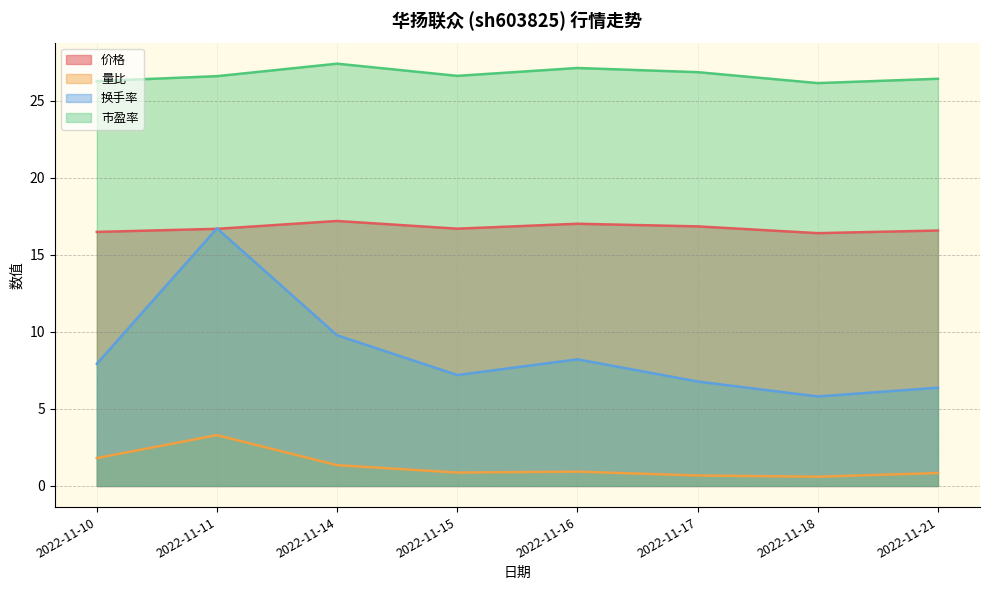

At how many categories does at least one series exceed 25?

8